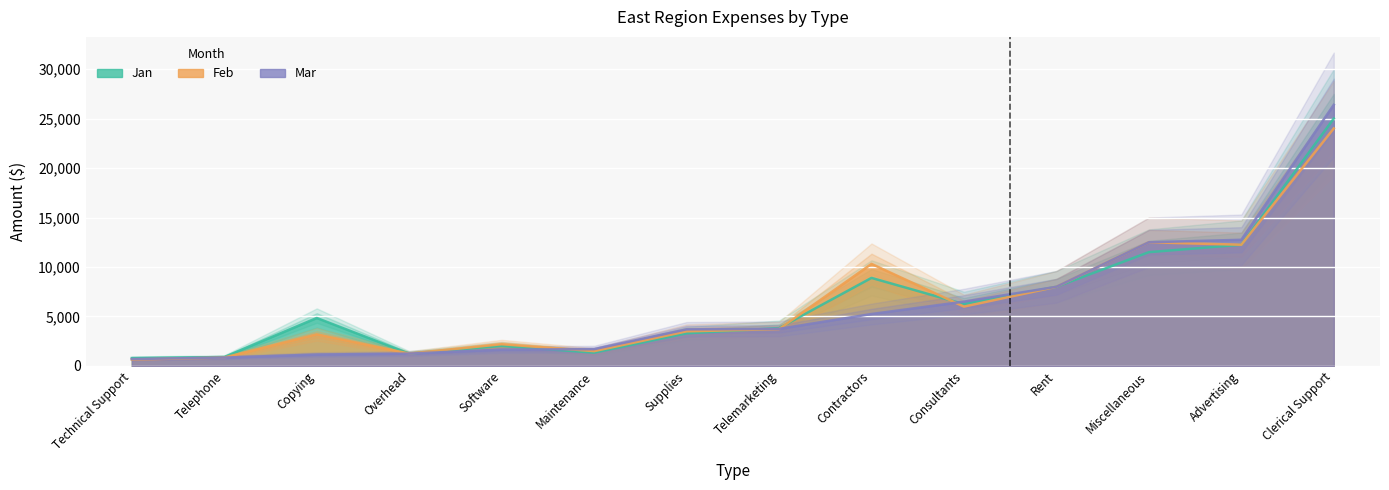

What position from the right is Miscellaneous?

3